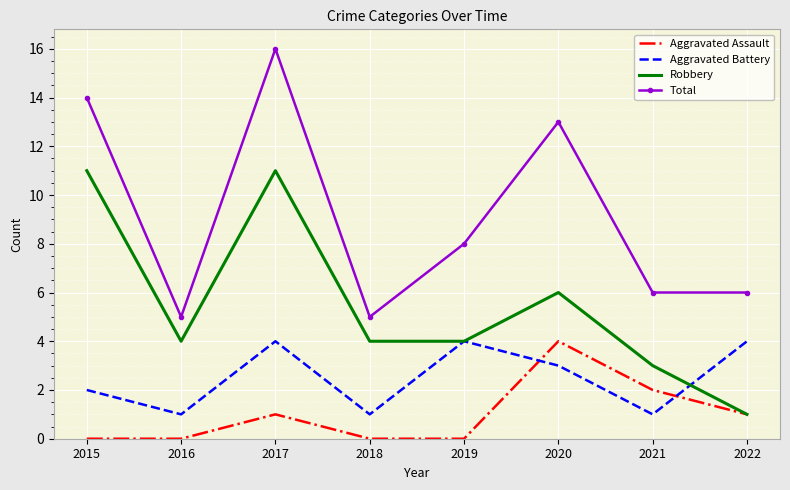

What is the difference between the maximum and minimum values in the Total series?

11